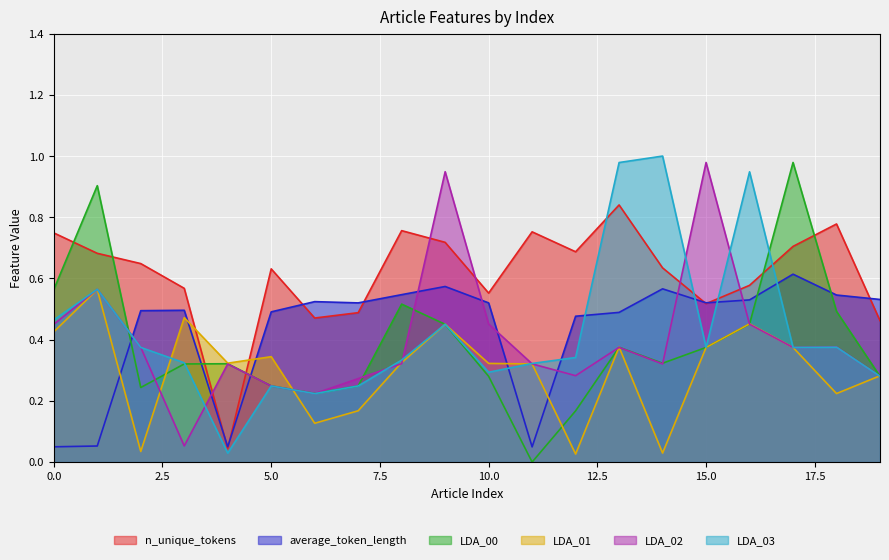

What is the value of the n_unique_tokens point at the 2nd from the left?

0.7